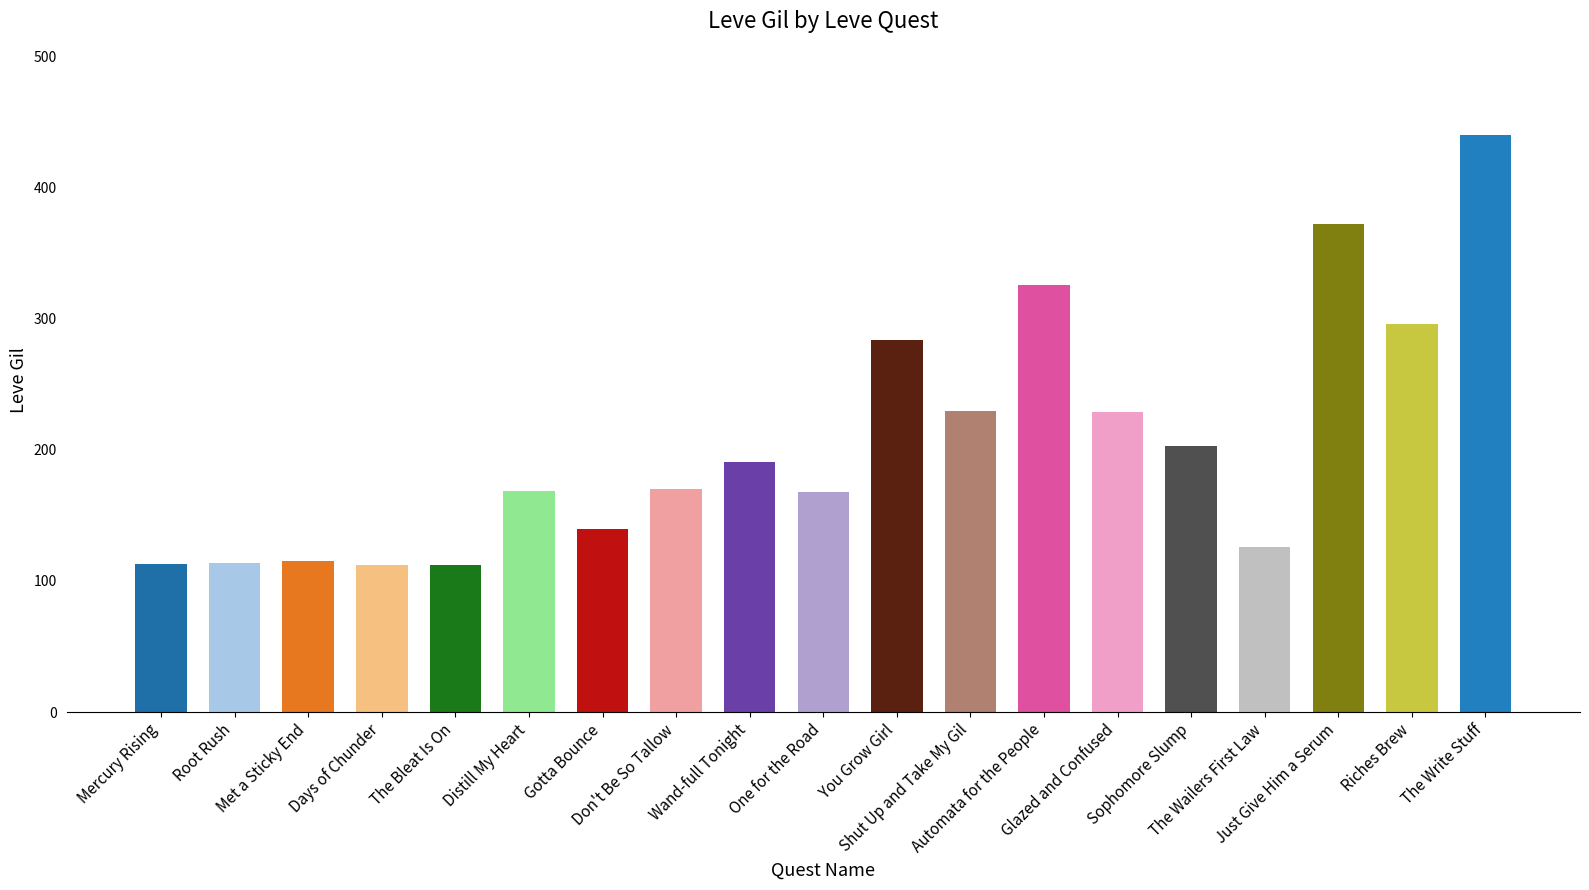

What is the average value?

206